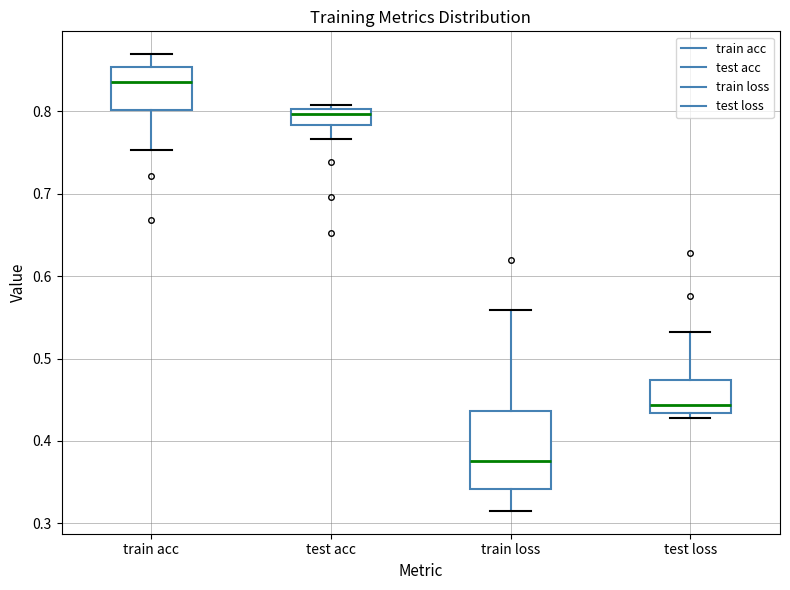

Reading left to right, transcribe this box plot: for each box, give where its median line is, the range the box spans, and where its two whiskers end, as read against the y-axis. The values are not printed on the chart, so give them approximately, as read against the axis.

train acc: median 0.84, box 0.80 to 0.85, whiskers 0.75 to 0.87
test acc: median 0.80 (just below the box's upper edge), box 0.78 to 0.80, whiskers 0.77 to 0.81
train loss: median 0.38, box 0.34 to 0.44, whiskers 0.32 to 0.56
test loss: median 0.44, box 0.43 to 0.47, whiskers 0.43 (just below the box's lower edge) to 0.53